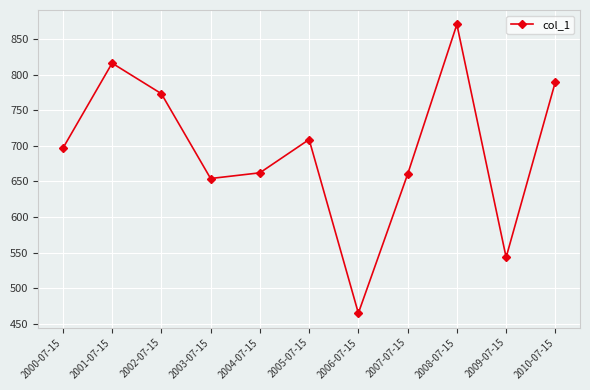

Reading left to right, extract all data points from this chart.

2000-07-15=696.5	2001-07-15=816.0	2002-07-15=773.2	2003-07-15=654.1	2004-07-15=662.1	2005-07-15=708.9	2006-07-15=465.2	2007-07-15=660.1	2008-07-15=870.4	2009-07-15=543.5	2010-07-15=789.9